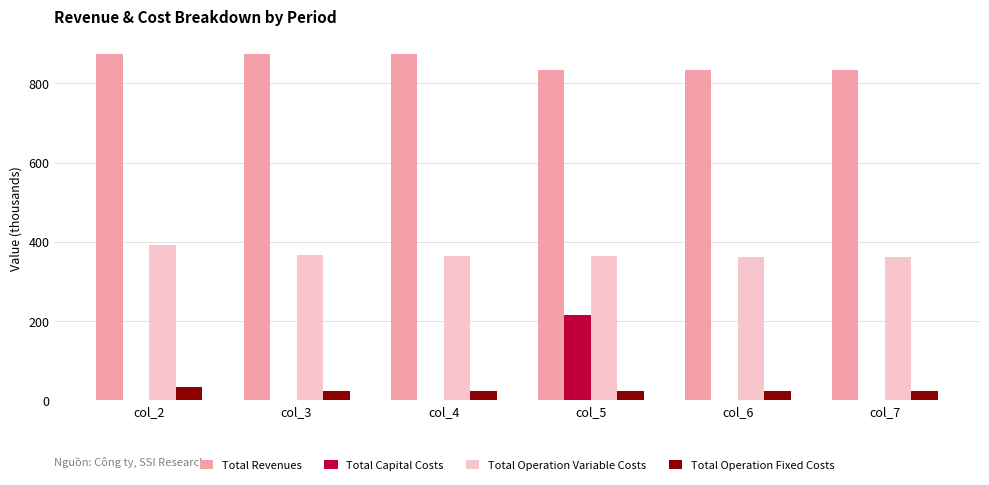

Between col_3 and col_5, which series saw the biggest shift?

Total Capital Costs